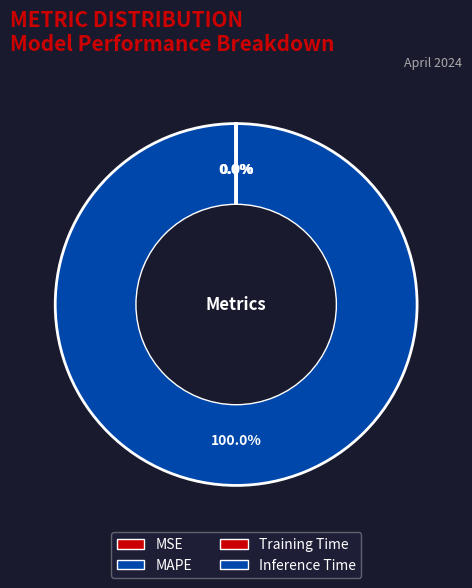

True or false: Inference Time accounts for 0% of the total.

True